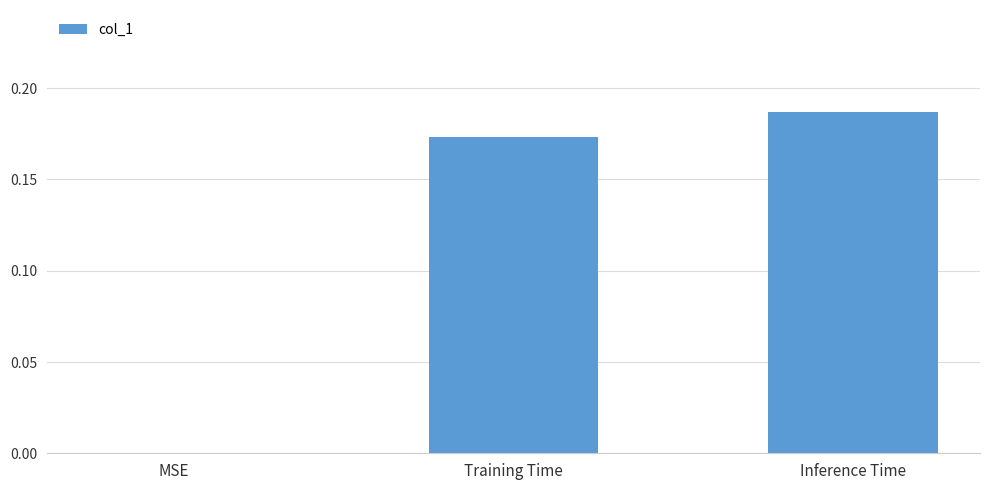

The chart shows a value of 0.0 at Training Time. True or false?

False